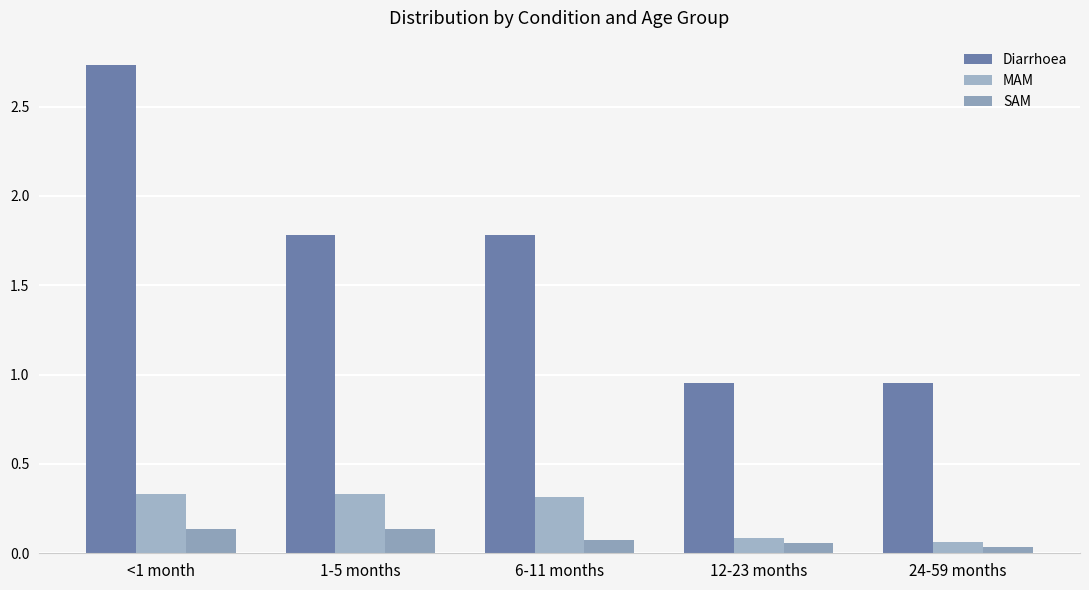

How many values in the Diarrhoea series exceed 1?

3